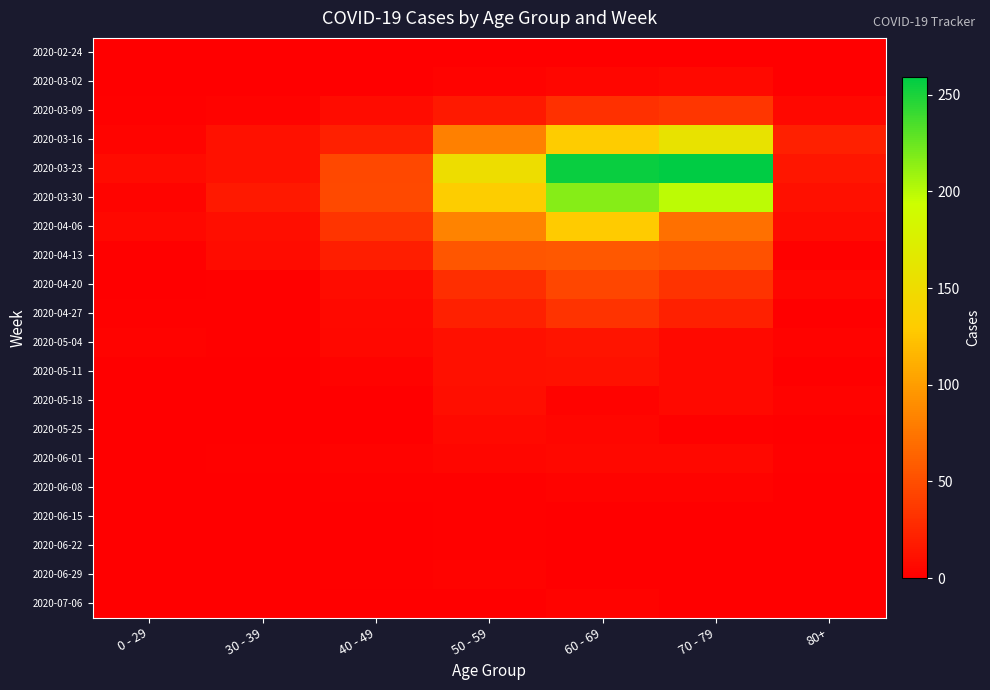

What is the total value across all series at 60 - 69?

948